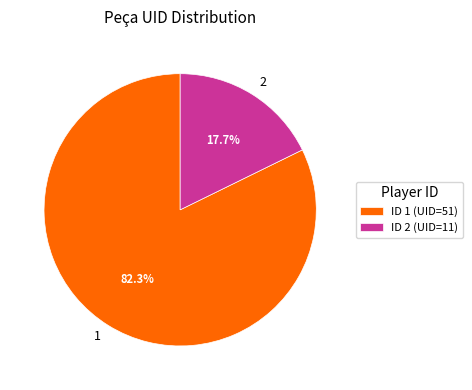

True or false: 1 accounts for 92% of the total.

False